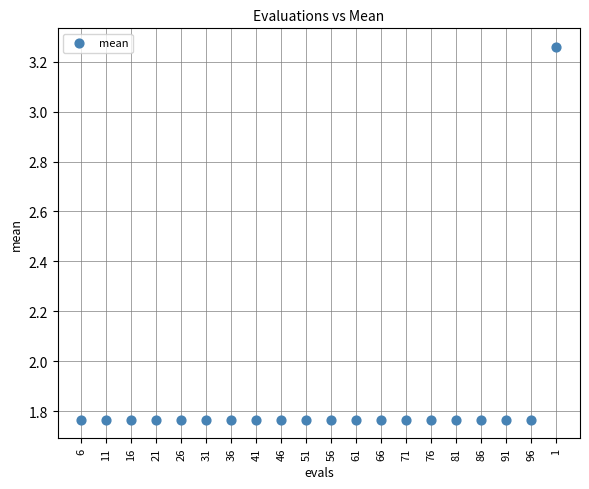

What is the range of Y values (max minus min)?

1.5